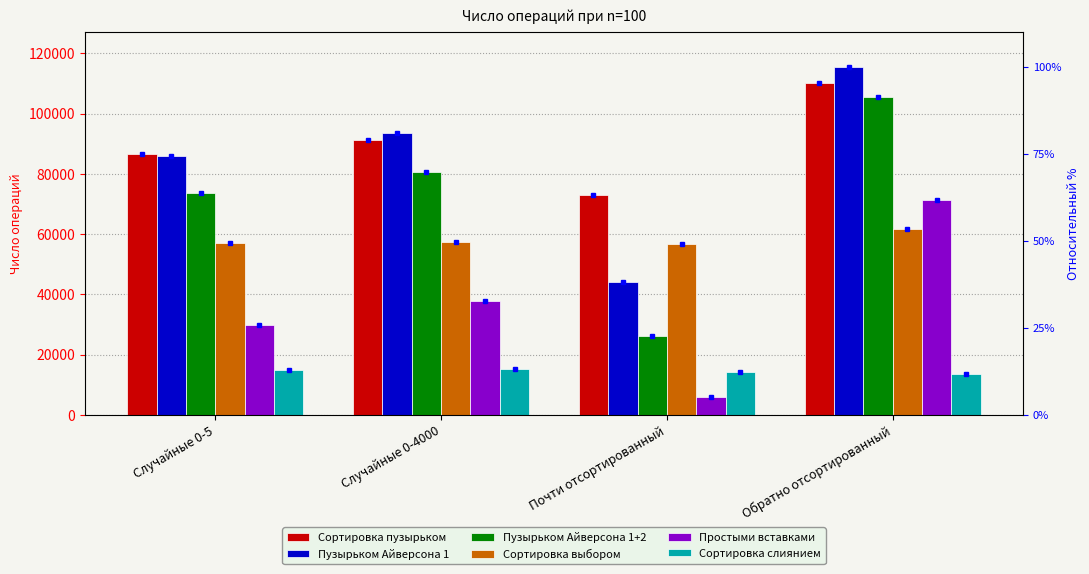

How many bars are there in total?

24